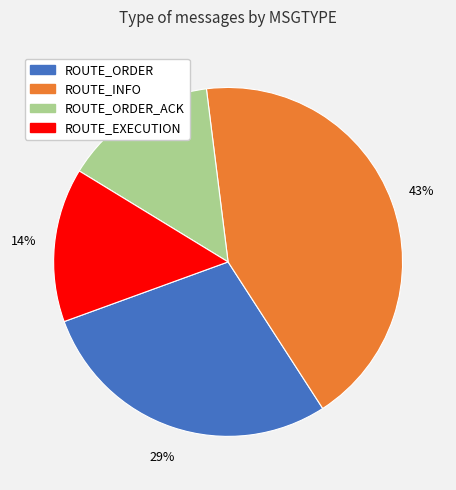

To the nearest percent, what is the difference between the largest and smallest slice percentages?

29%